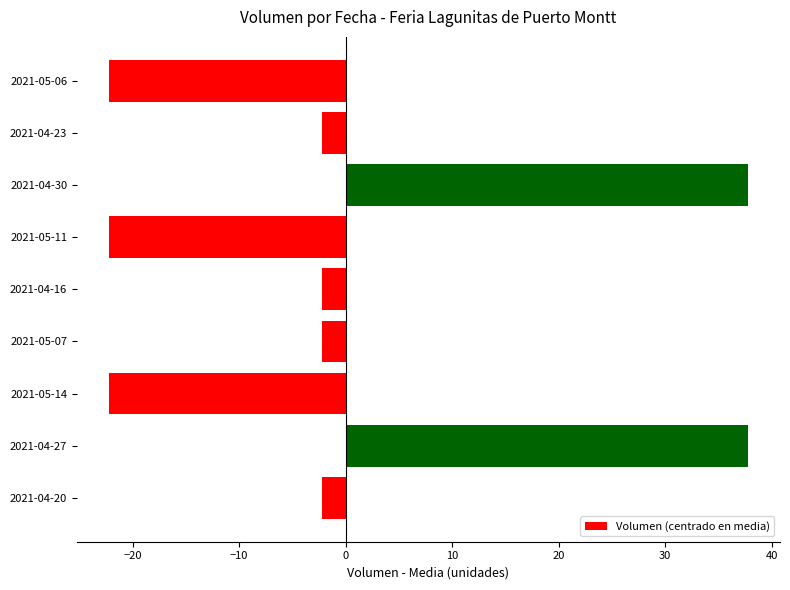

What is the minimum value shown in the chart?

-22.2